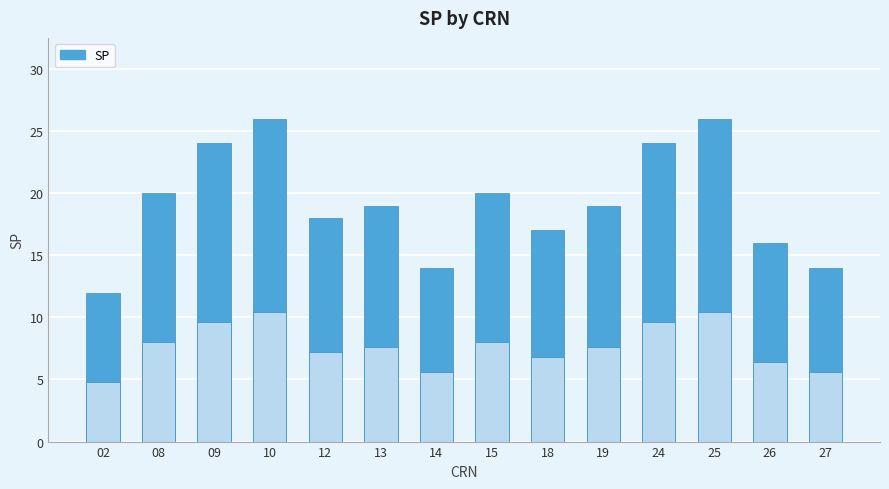

Count the number of values greater than 19.

6